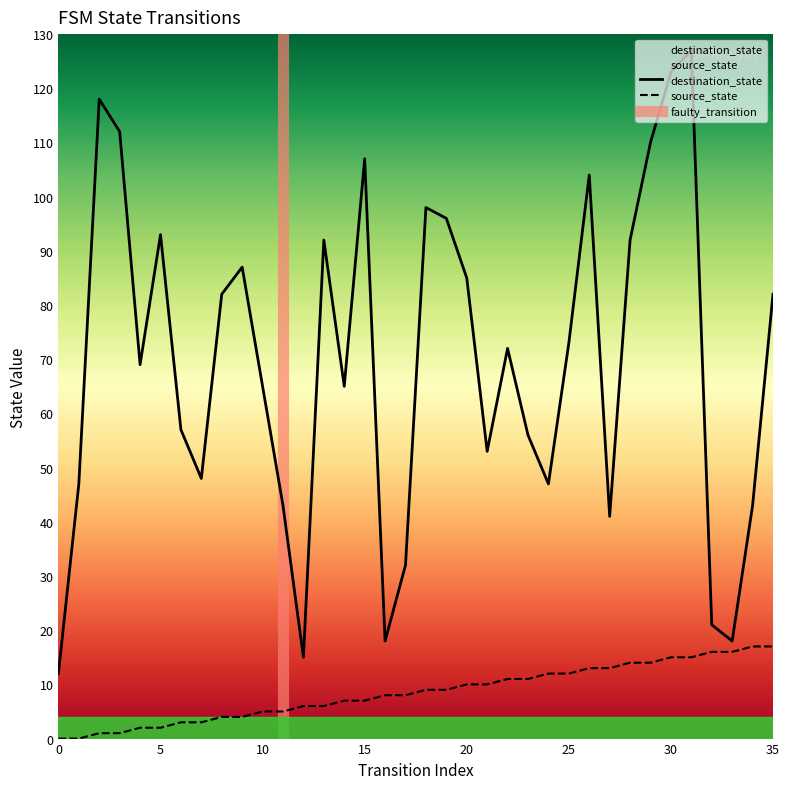

True or false: source_state and destination_state intersect in this chart.

False